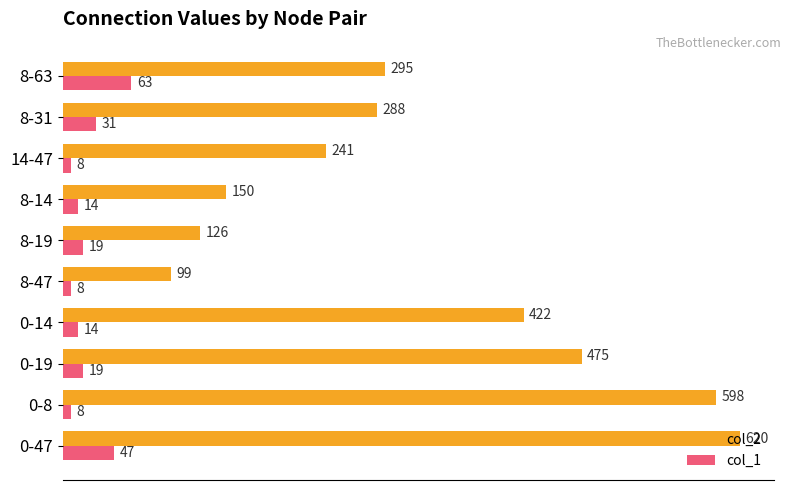

What is the difference between the maximum and minimum values in the col_2 series?

521